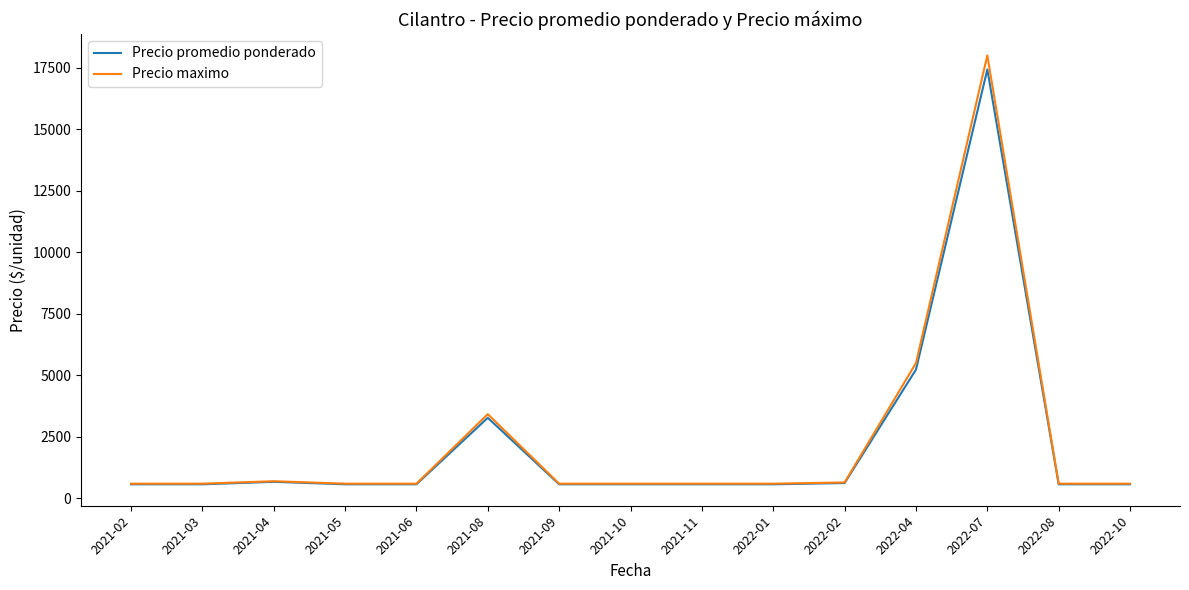

Which series has the largest range (max minus min)?

Precio maximo